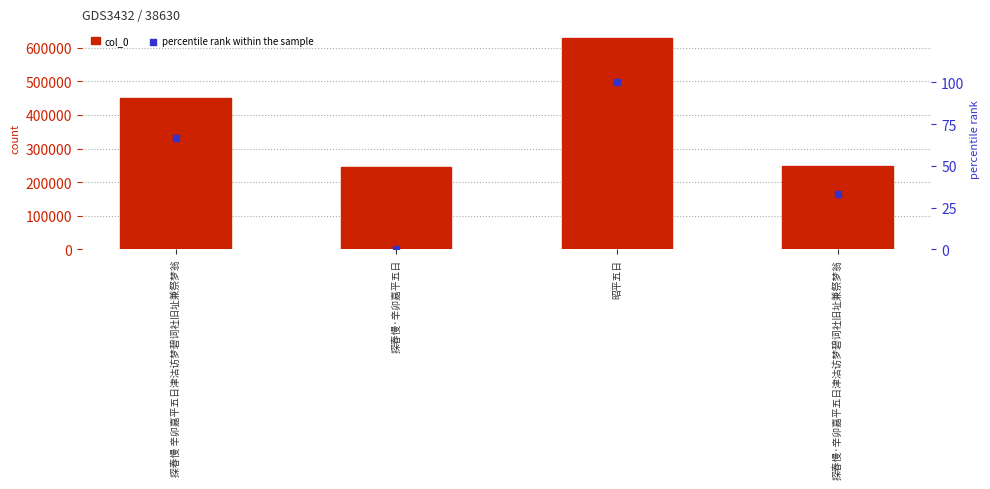

Which series has the widest spread of Y values?

col_0